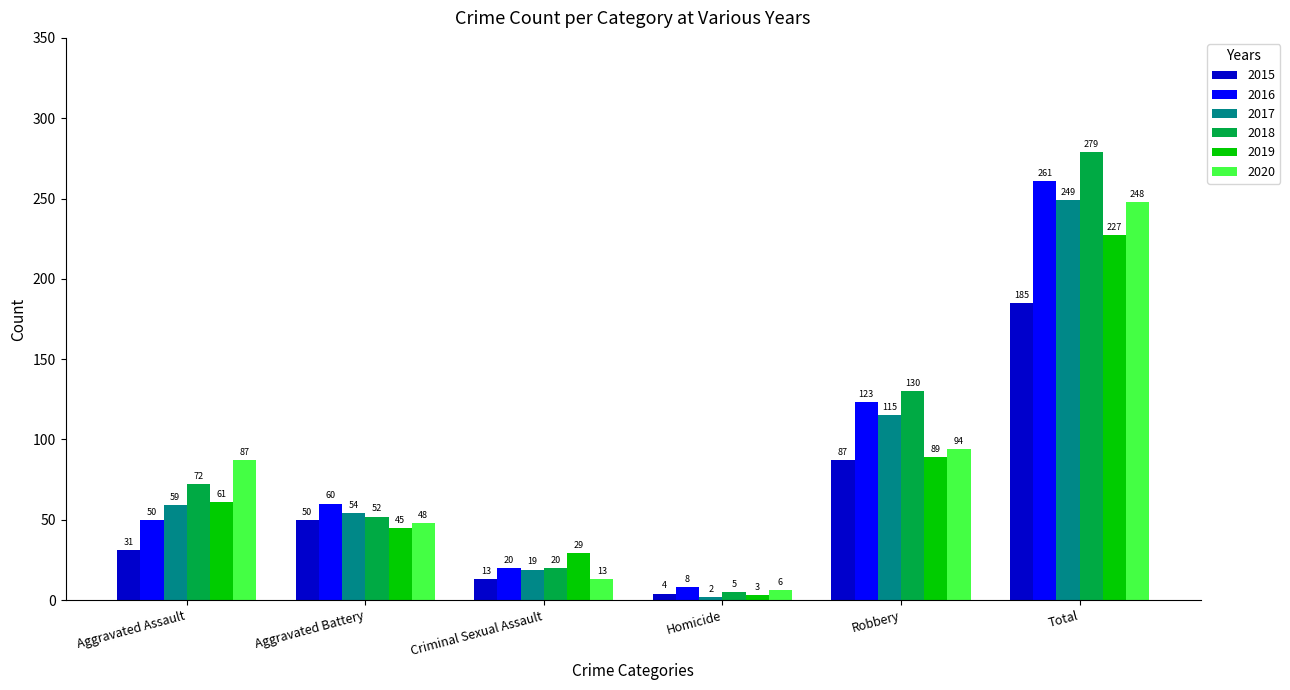

What is the difference between the maximum and minimum values in the 2016 series?

253